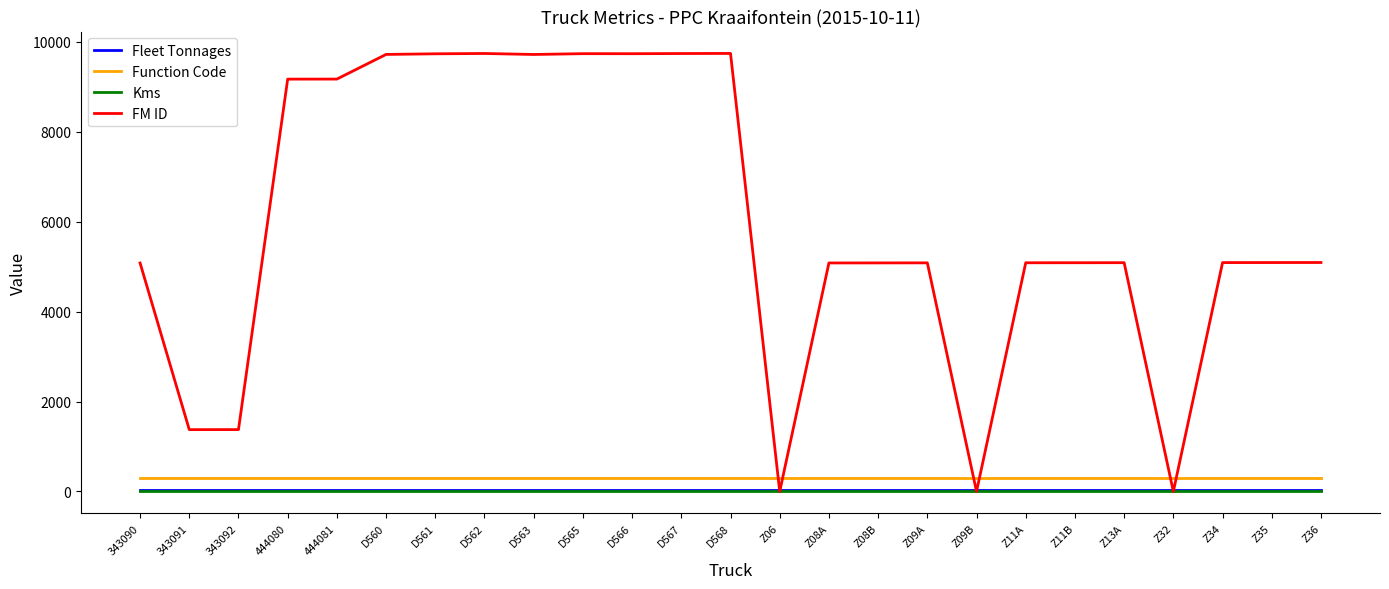

Is it true that Fleet Tonnages equals 40 at 343092?

True